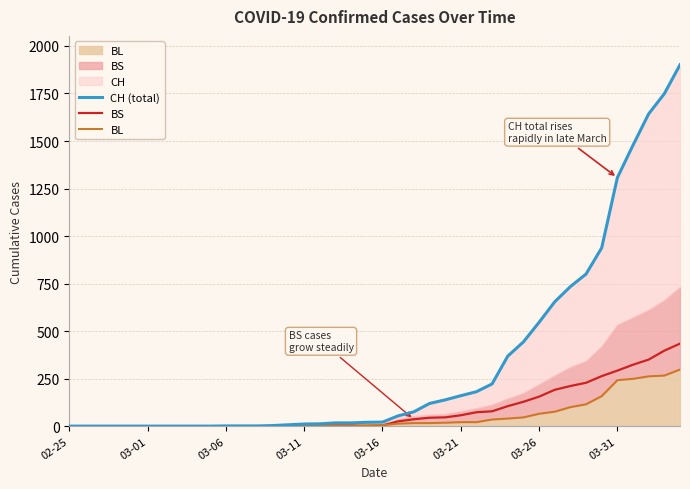

At which category does BS reach its first local valley?

19